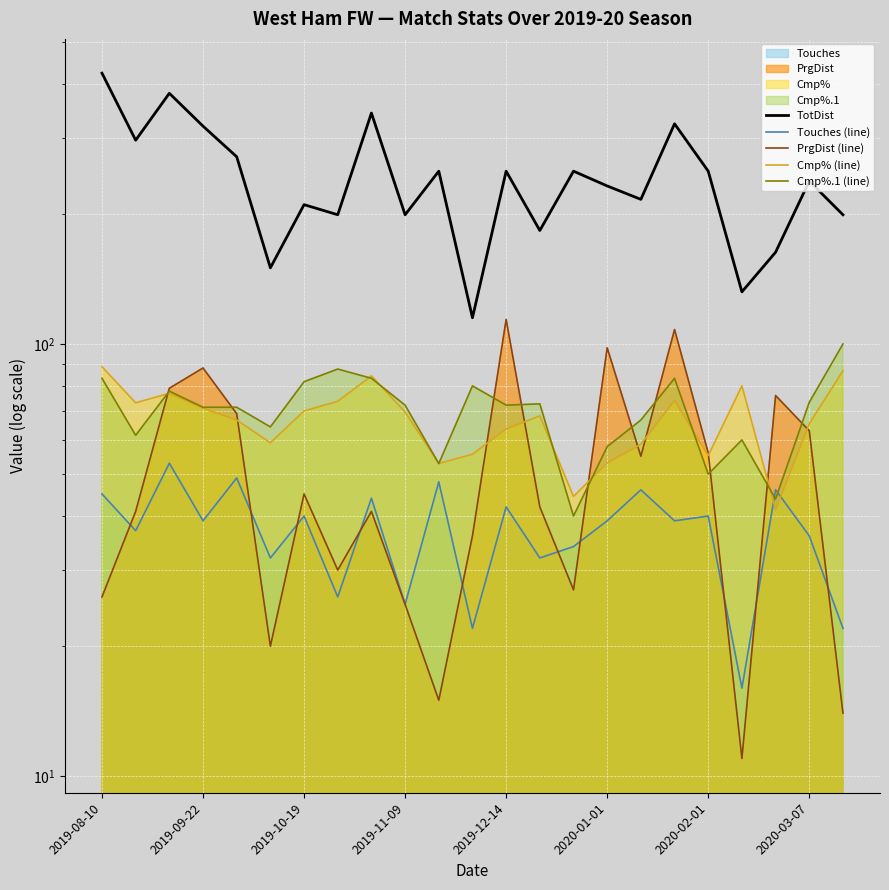

What is the spread (max minus min) of values at 11?

93.0